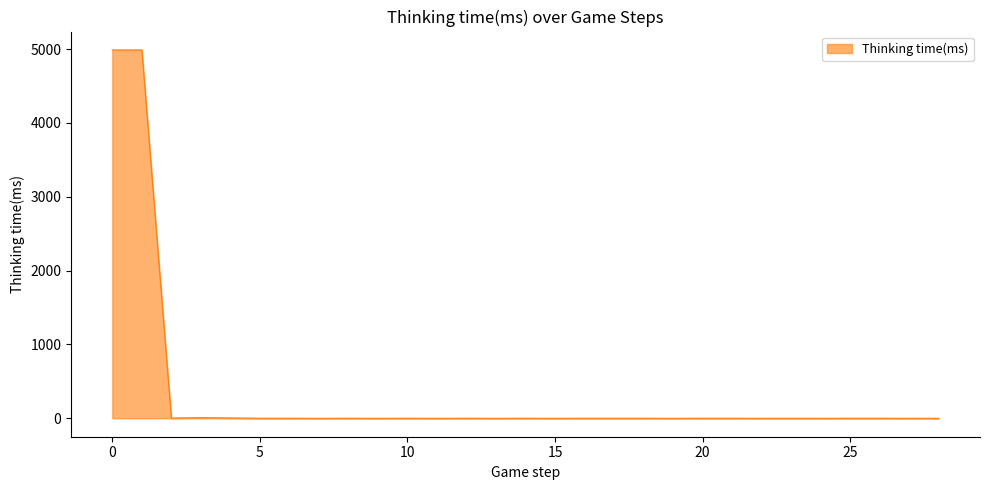

What is the maximum value shown in the chart?

4989